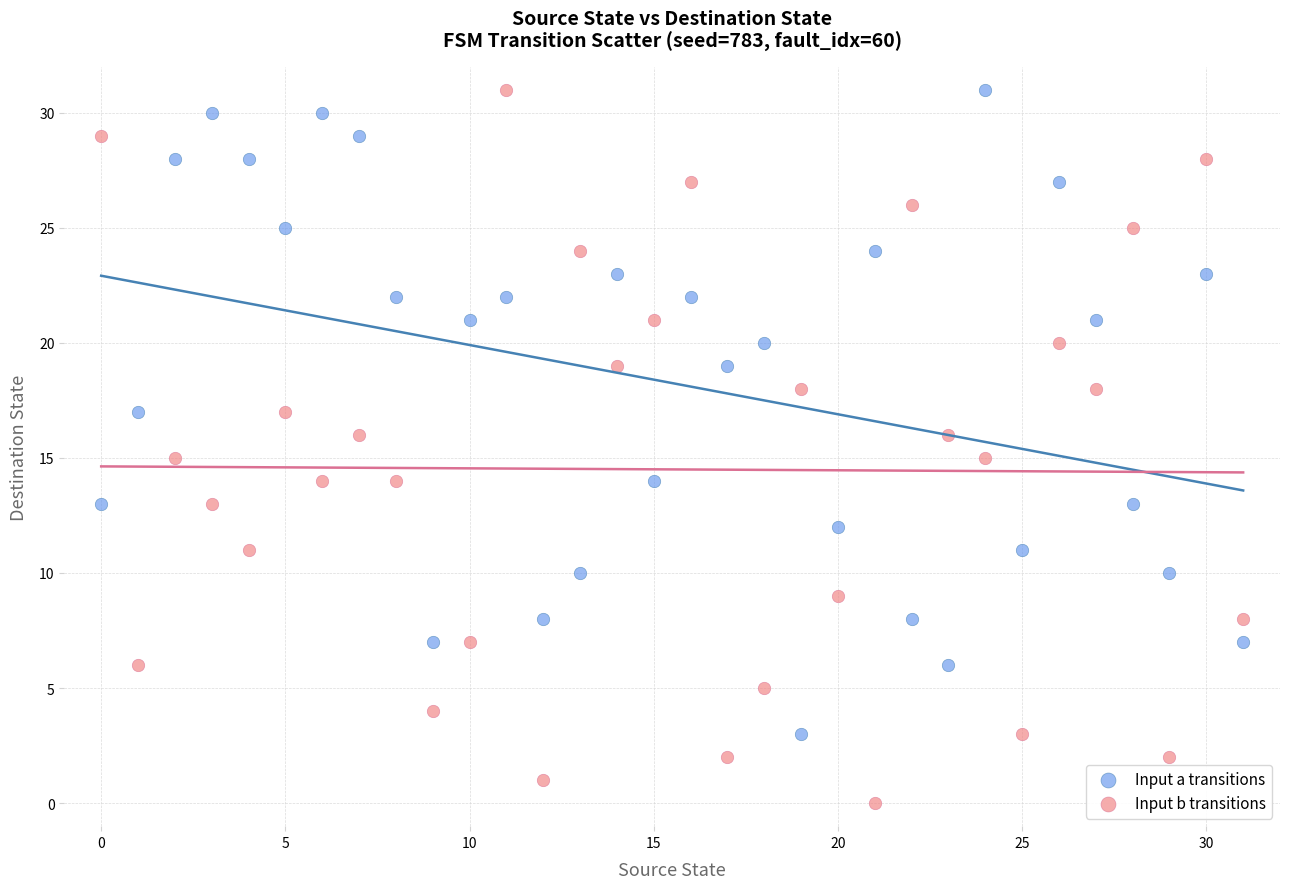

Which series contains the lowest Y value?

Input b transitions